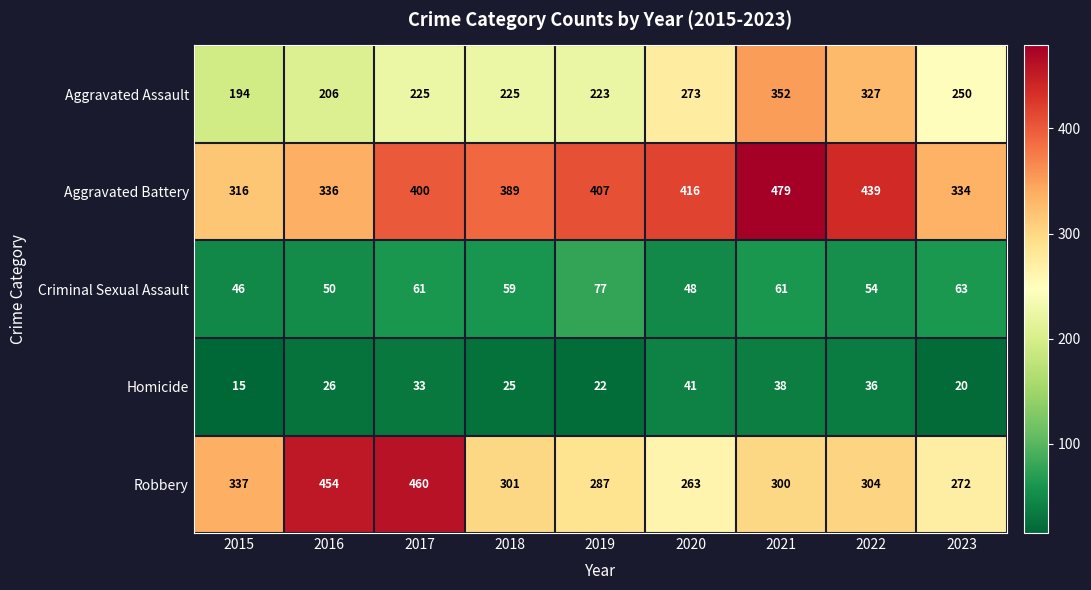

Rank the series by their maximum value, from highest to lowest.

Aggravated Battery, Robbery, Aggravated Assault, Criminal Sexual Assault, Homicide